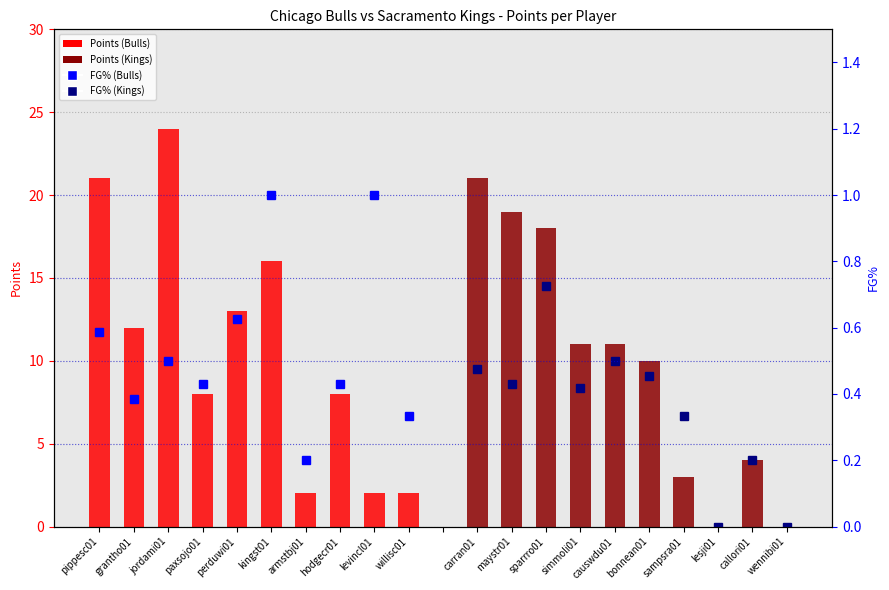

What position from the left is jordami01?

3